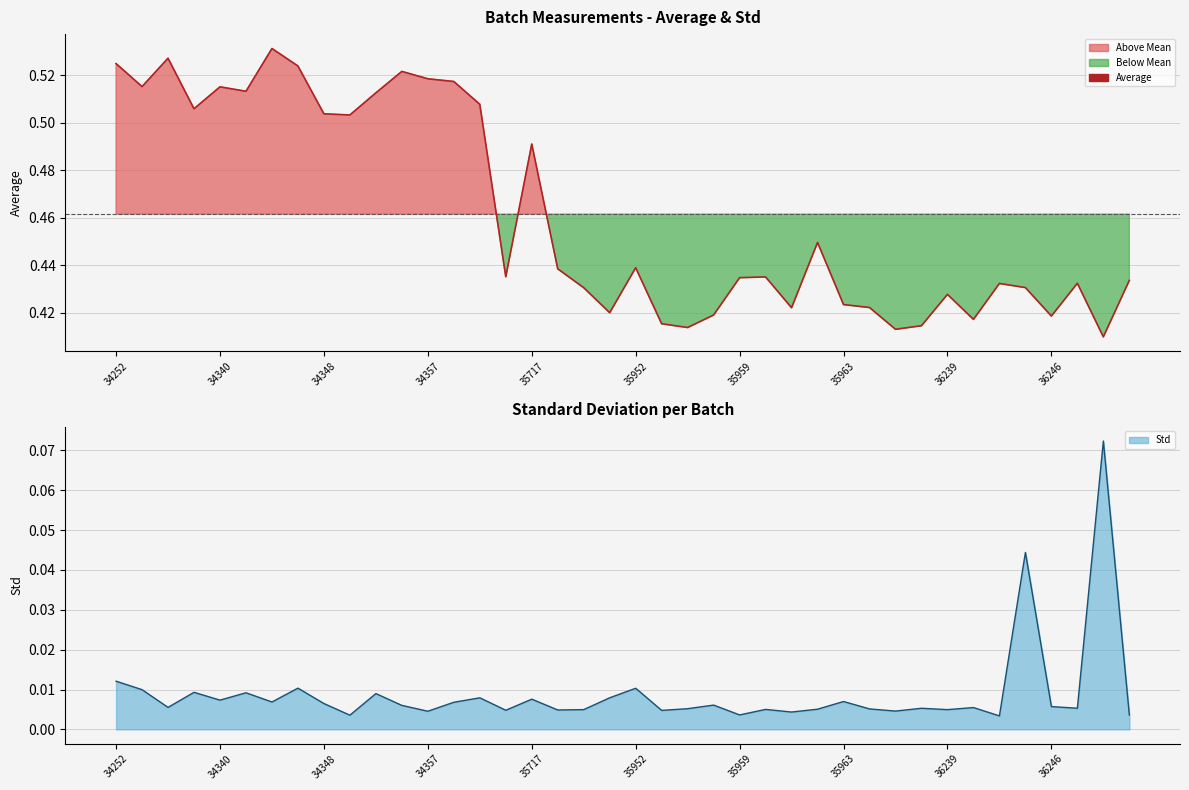

True or false: Std Line has more than 2 interior local peaks.

True